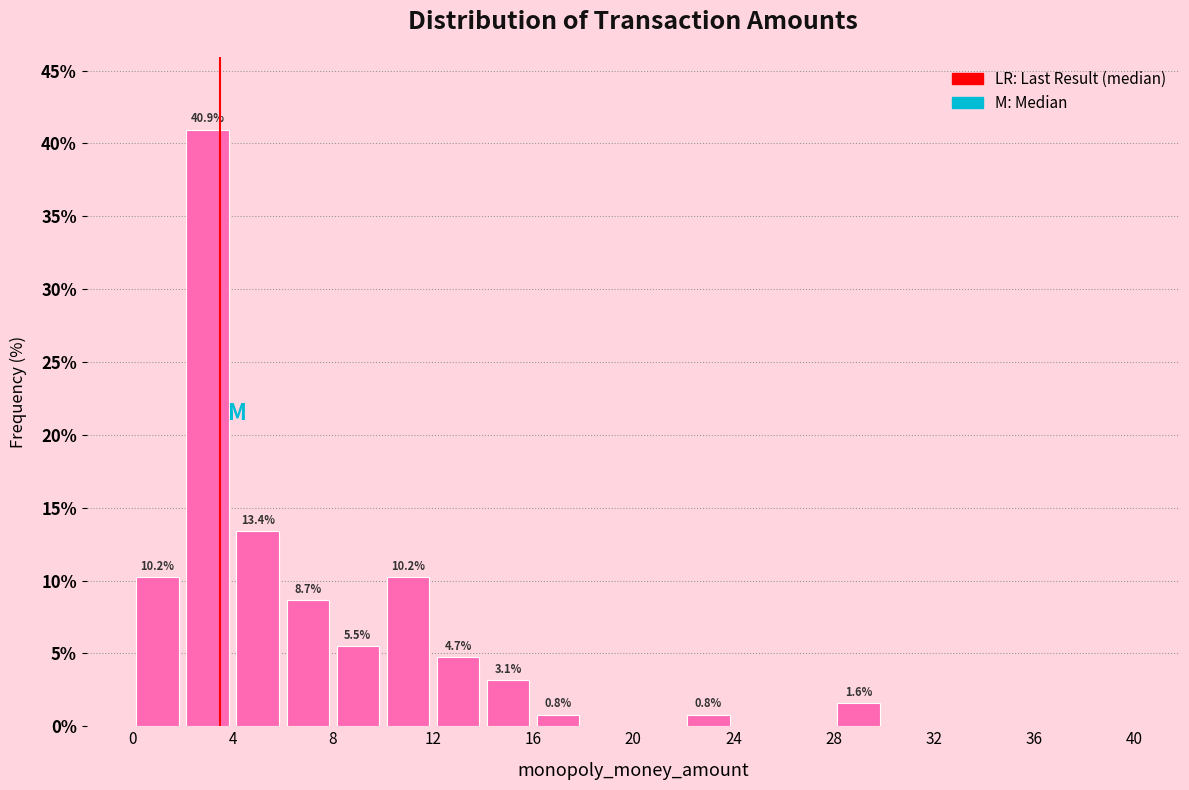

Over which range of the x-axis is the bar tallest?

2 to 4